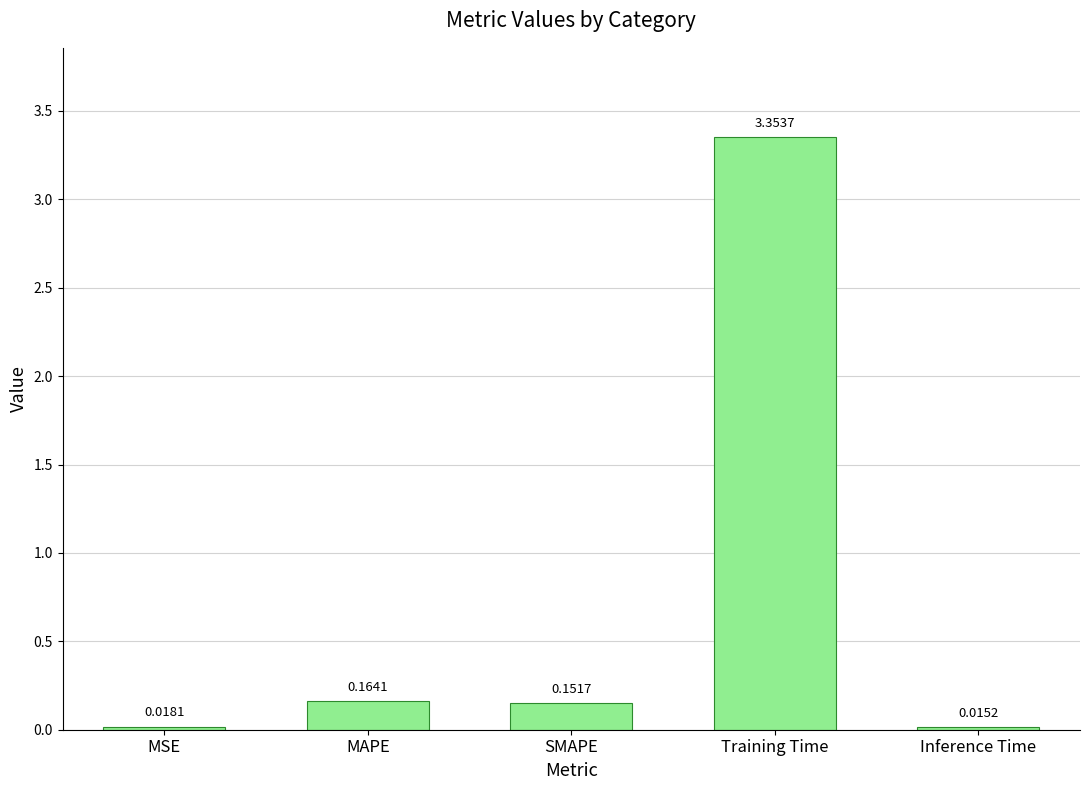

How many data points does each series have?

5